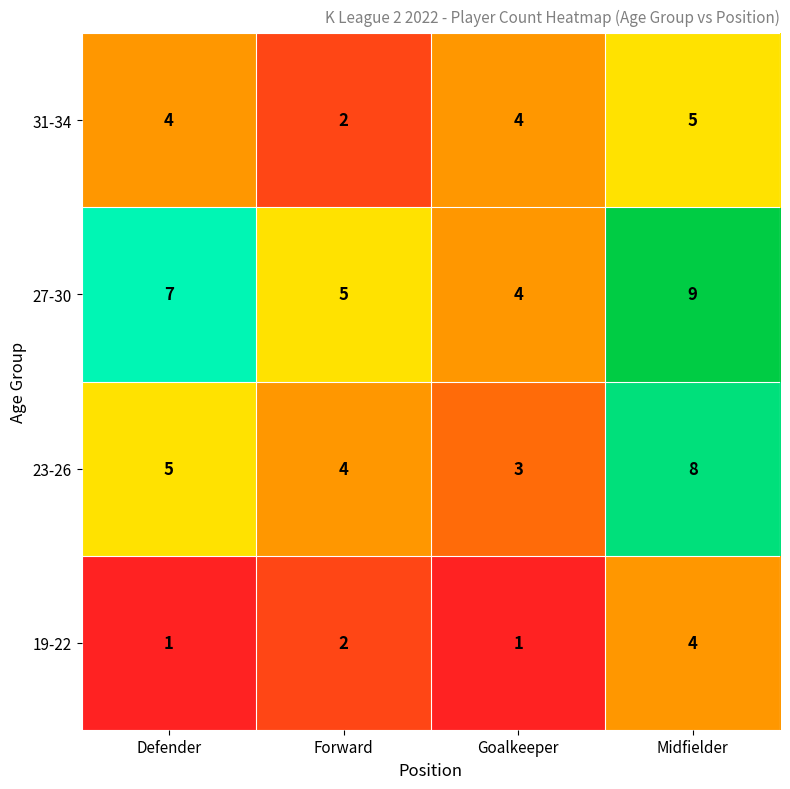

How many distinct data groups are displayed?

4